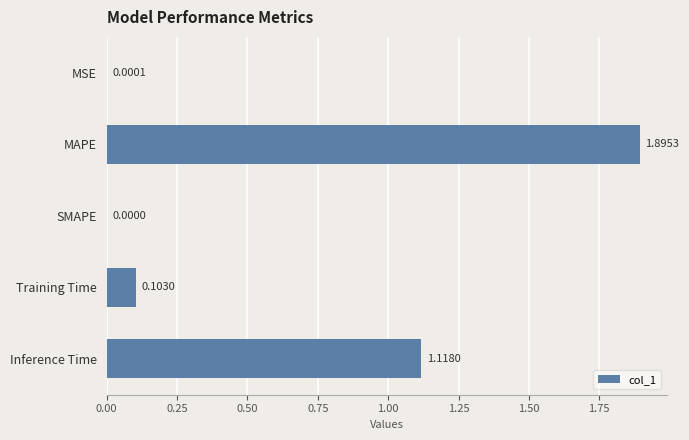

Which has a higher value, Training Time or MAPE?

MAPE